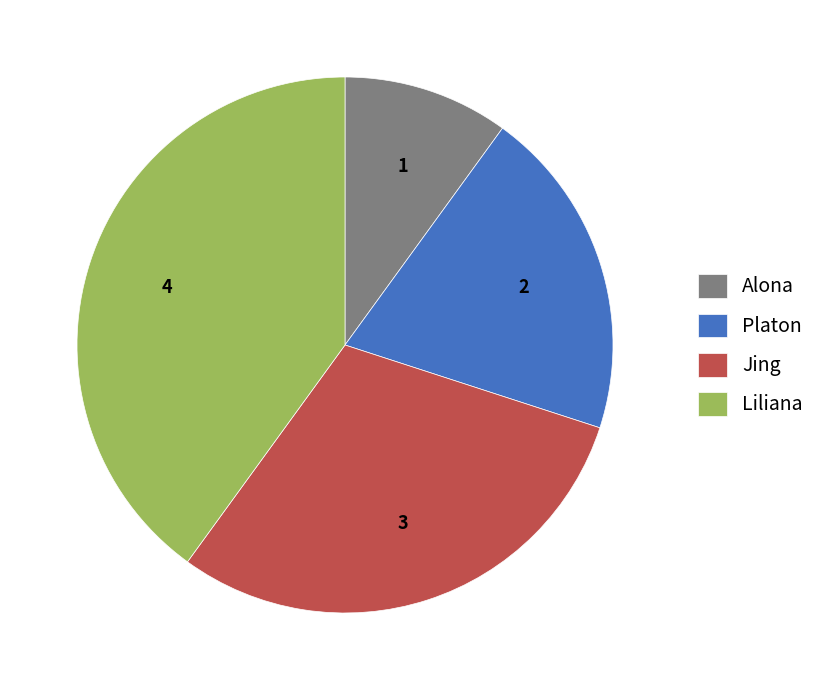

Approximately how many times larger is the value at Jing compared to Alona?

3.0